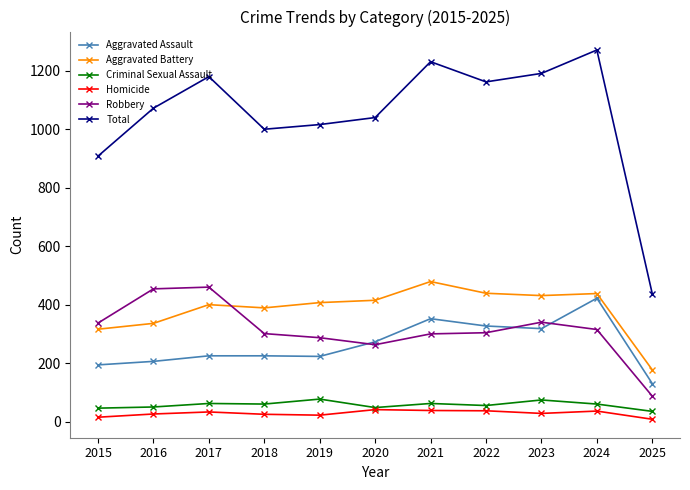

True or false: Total and Aggravated Assault intersect in this chart.

False